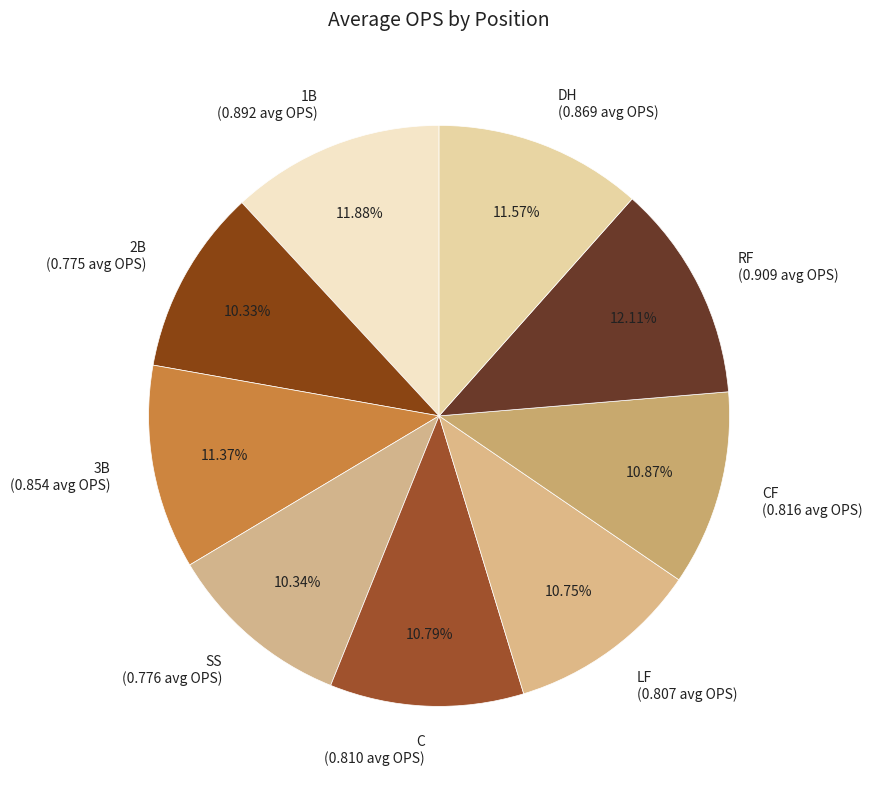

Do 3B (0.854 avg OPS) and RF (0.909 avg OPS) together represent more than half of the pie?

No